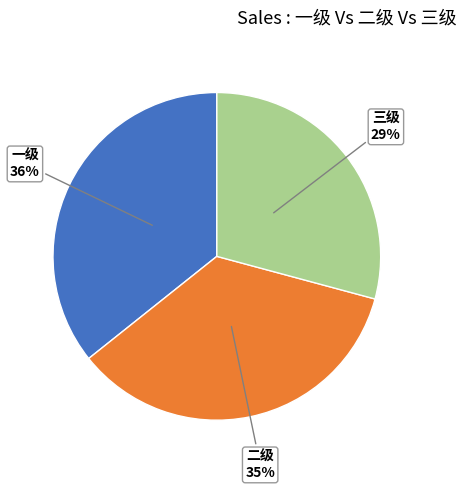

Rank the categories by value from highest to lowest.

一级, 二级, 三级